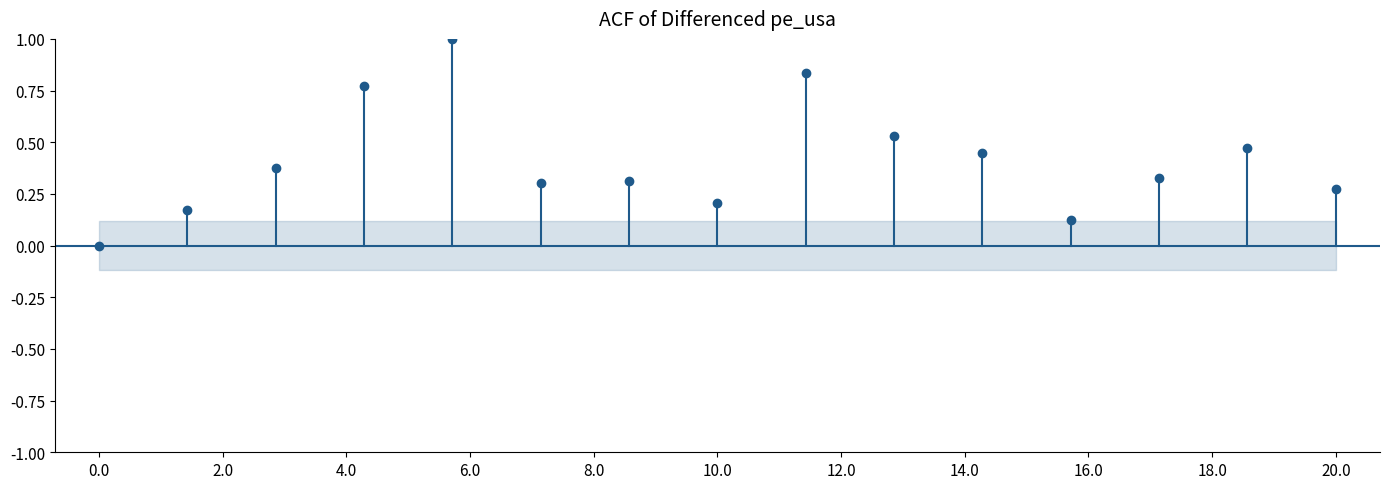

Read the value at 11.

0.1